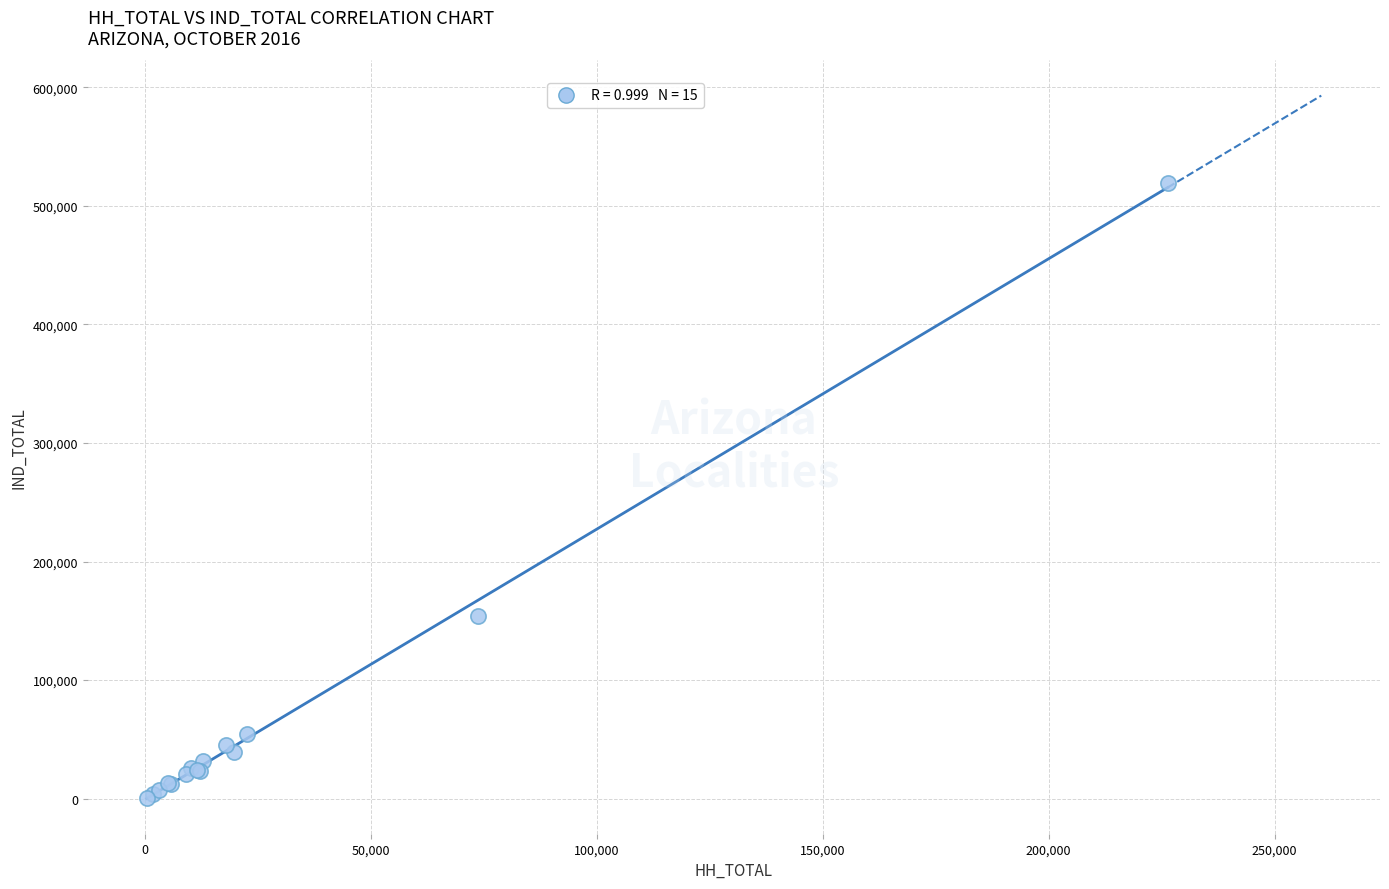

What Y value in the scatter plot is closest to 260203?

154343